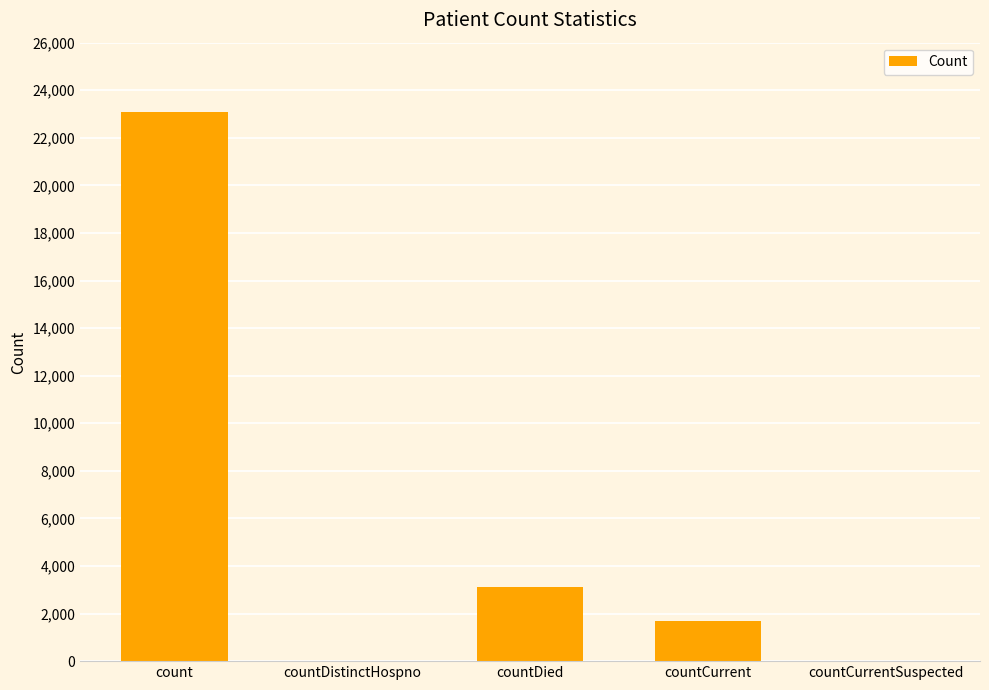

Is it true that the value at countDied is 3122?

True